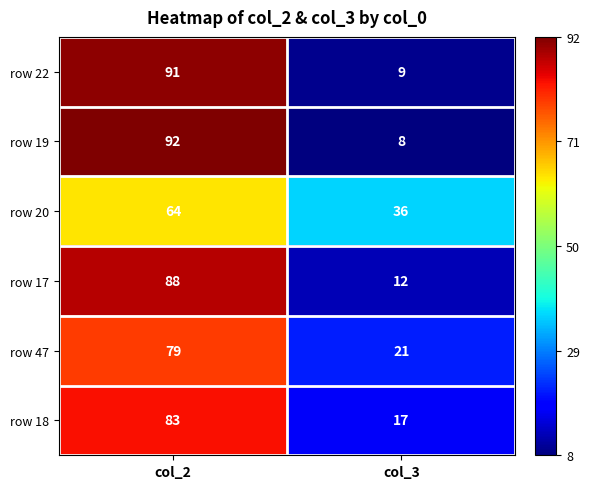

At col_2, list the series in order from largest to smallest.

row 19, row 22, row 17, row 18, row 47, row 20